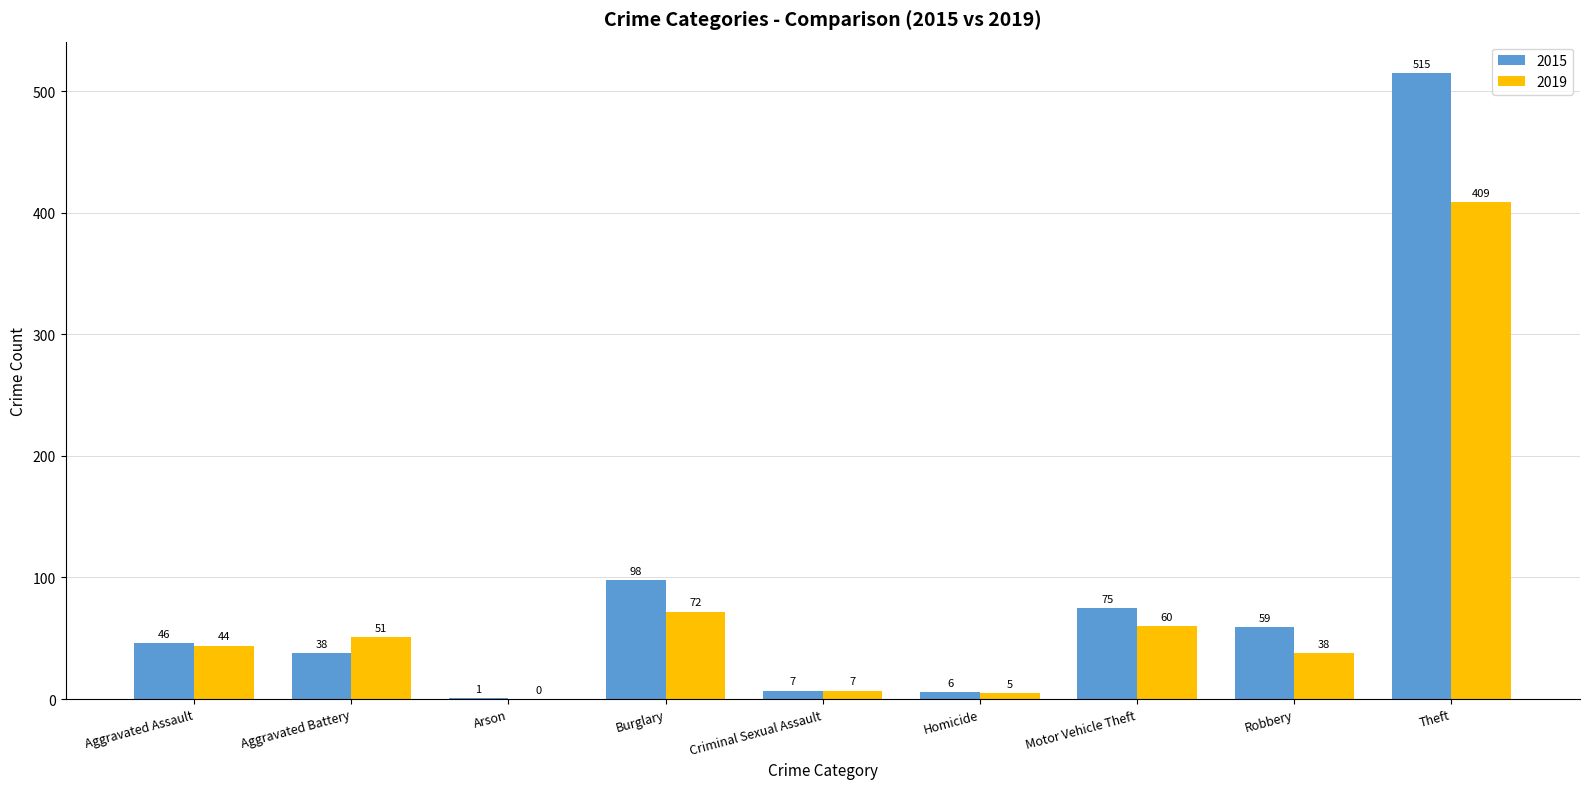

What is the sum of the 2015 values at Homicide and Aggravated Assault?

52